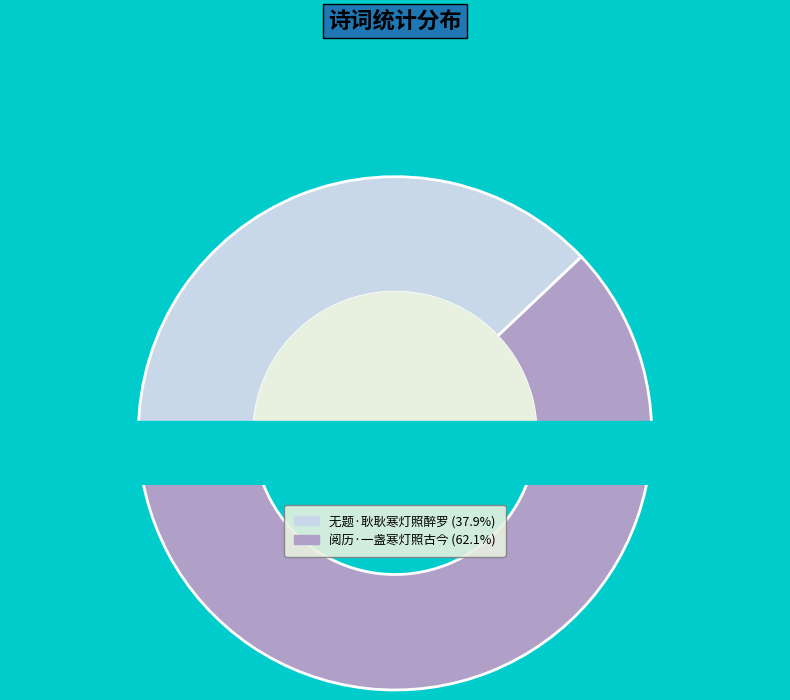

Between 无题·耿耿寒灯照醉罗 and 阅历·一盏寒灯照古今, which is larger?

阅历·一盏寒灯照古今